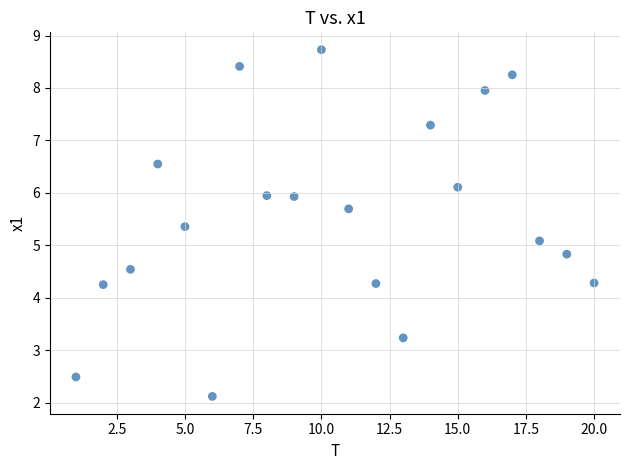

What Y value in the scatter plot is closest to 5?

5.1